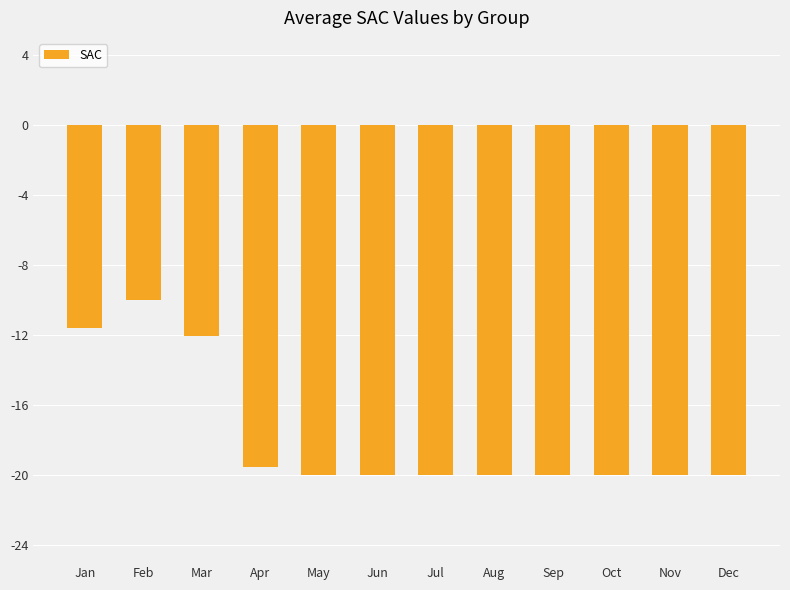

True or false: the data shows -3.4 at Mar.

False